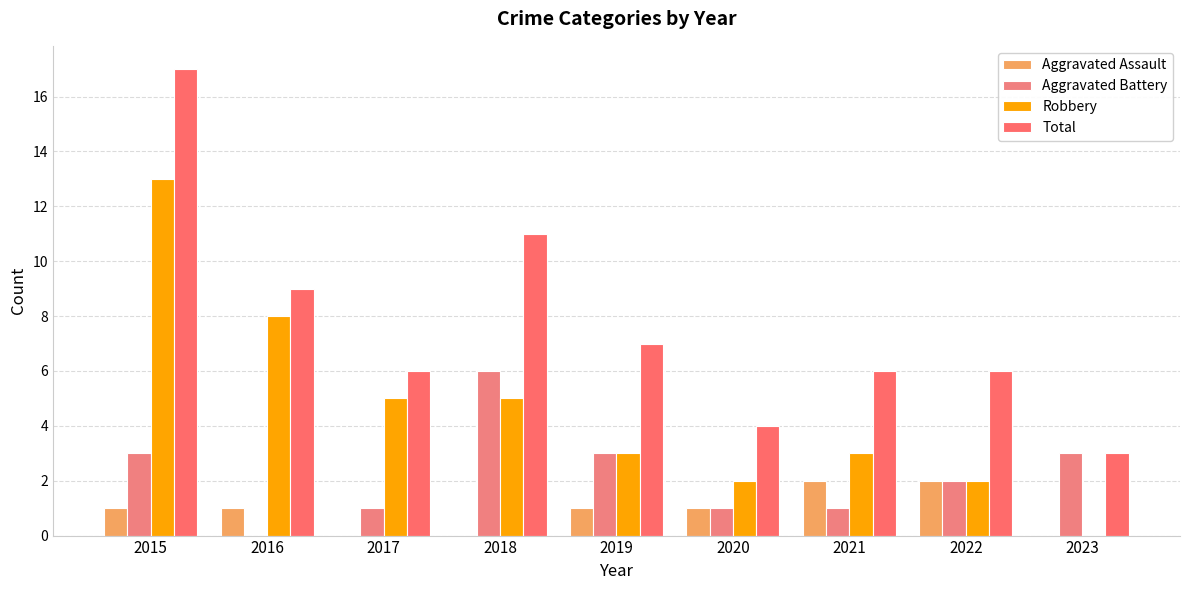

The value of Aggravated Battery at 2016 is 0. True or false?

True